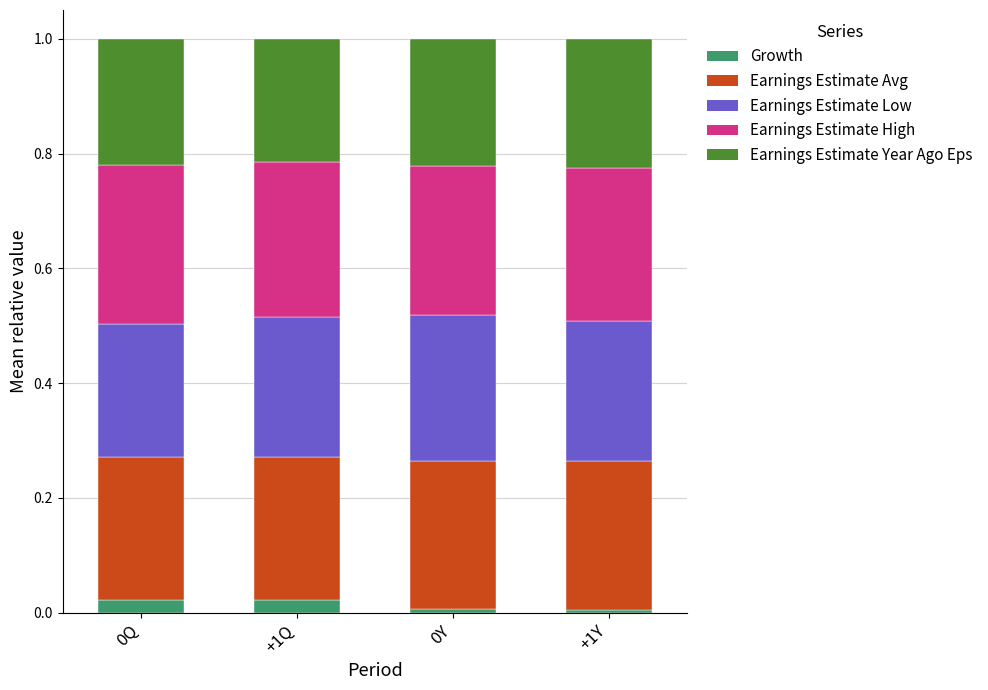

What is the total value across all series at 0Q?

1.0